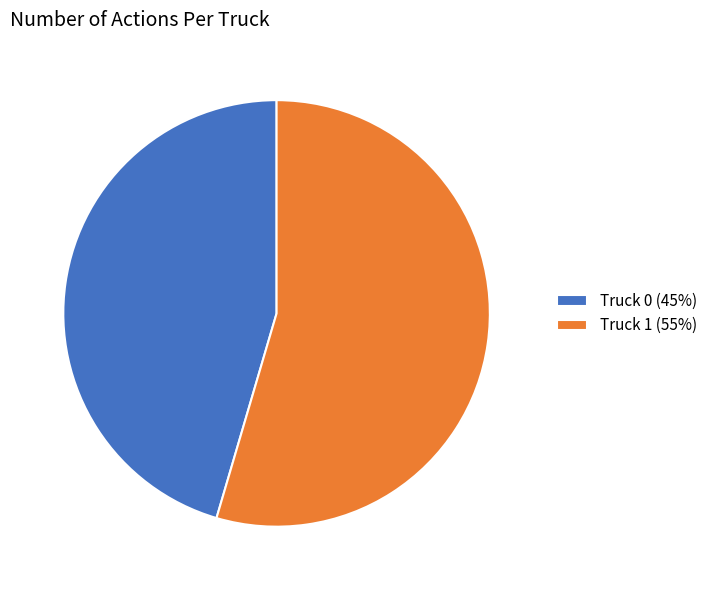

Does any single category account for the majority?

Yes